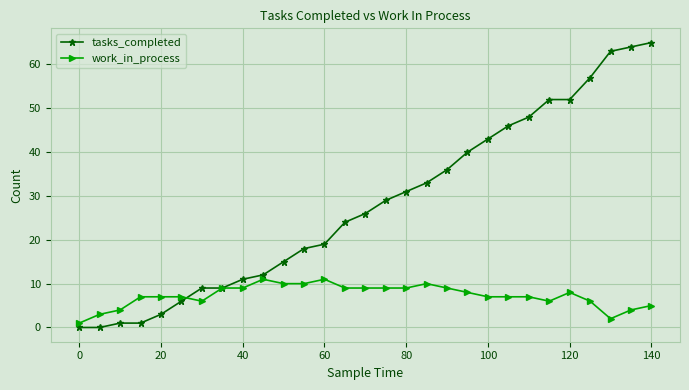

List the series in order of their peak value, highest first.

tasks_completed, work_in_process